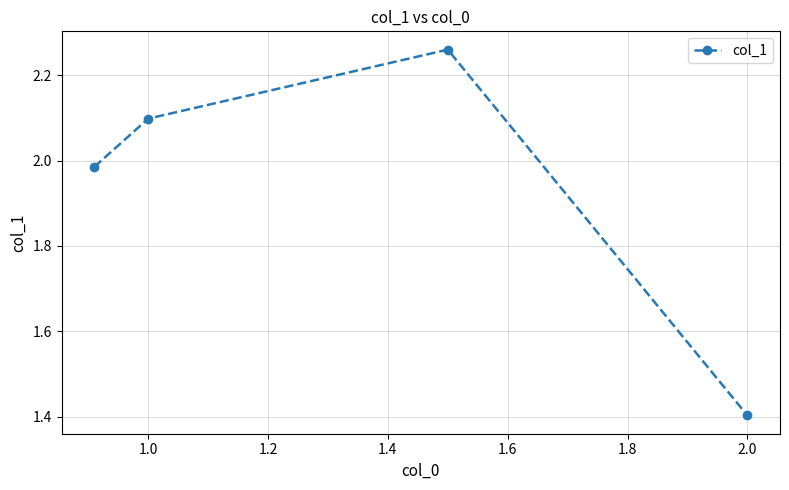

True or false: the data has more than 1 interior local peaks.

False